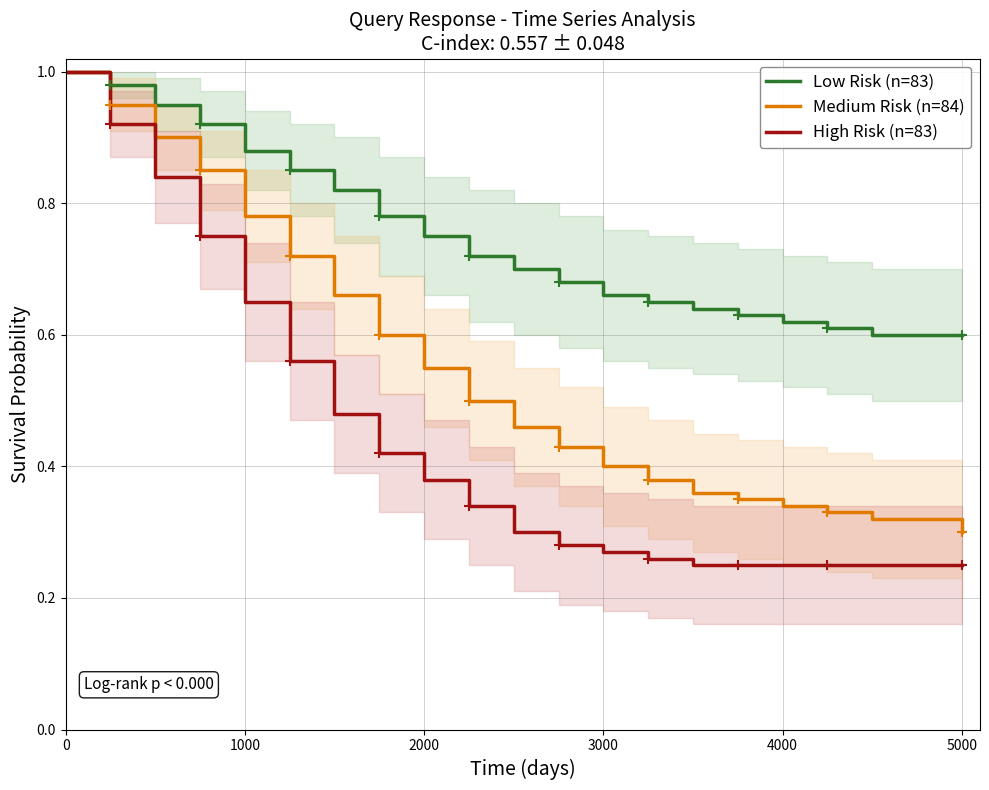

Rank the series by their average value, from lowest to highest.

High Risk (n=83), Medium Risk (n=84), Low Risk (n=83)